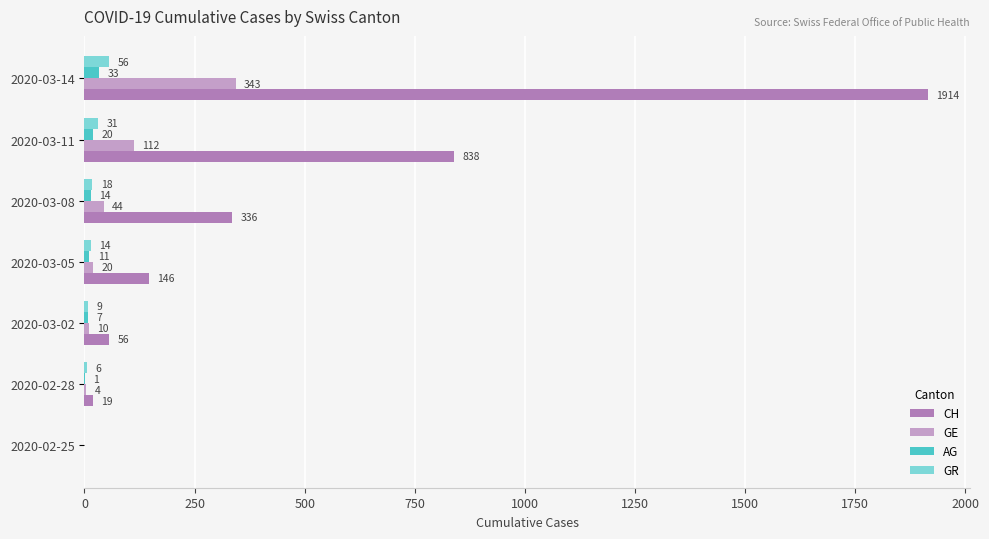

Which label corresponds to the largest value in the chart?

2020-03-14